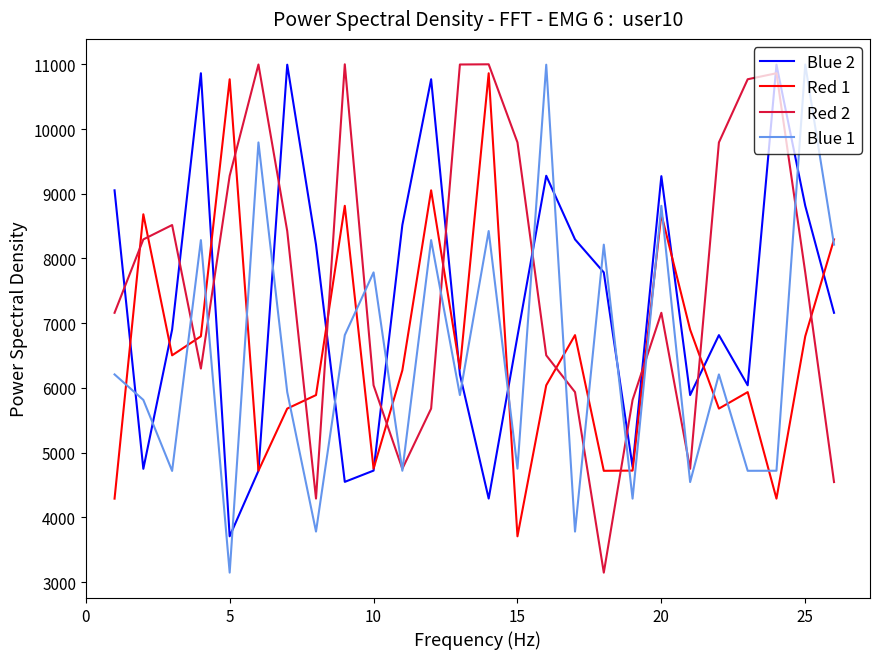

Which series ends up on top after the final intersection of Red 2 and Blue 2?

Blue 2